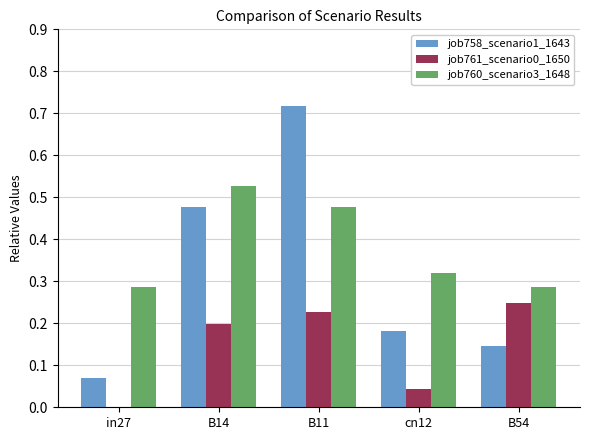

At which category does the chart reach its peak across all series?

B11